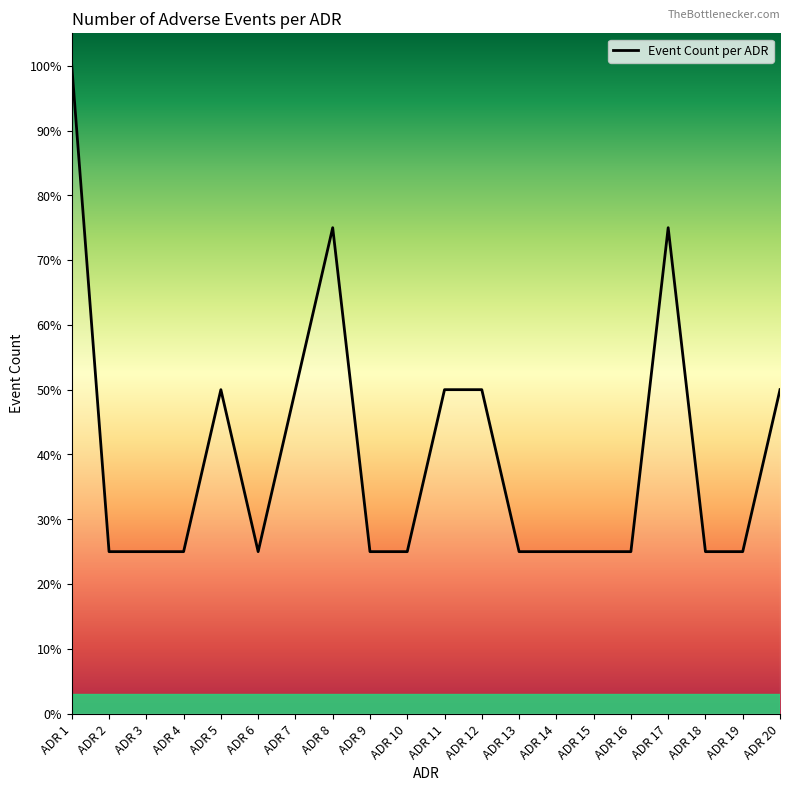

What is the sum of all values?

800